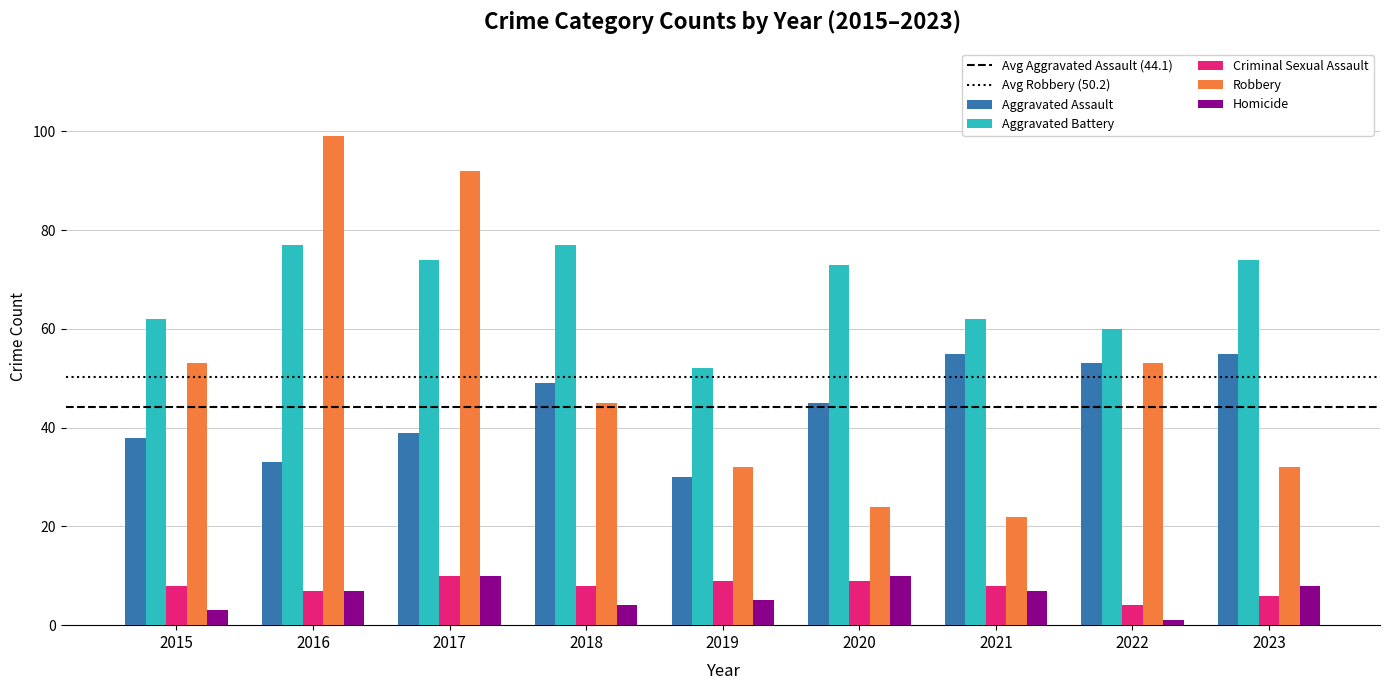

The value of Aggravated Assault at 2020 is 23. True or false?

False